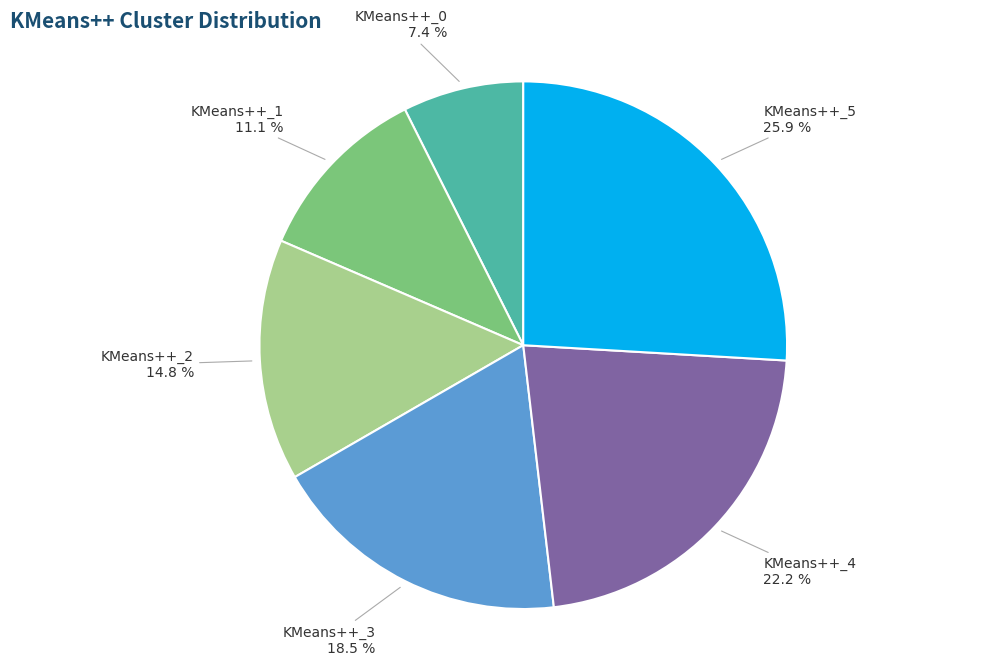

Is there any slice that represents more than half of the pie?

No